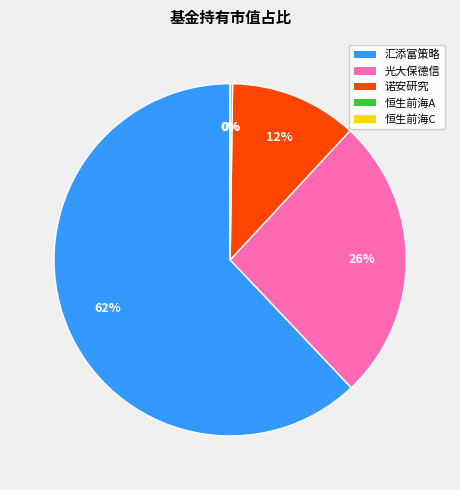

True or false: 汇添富策略 accounts for 49% of the total.

False